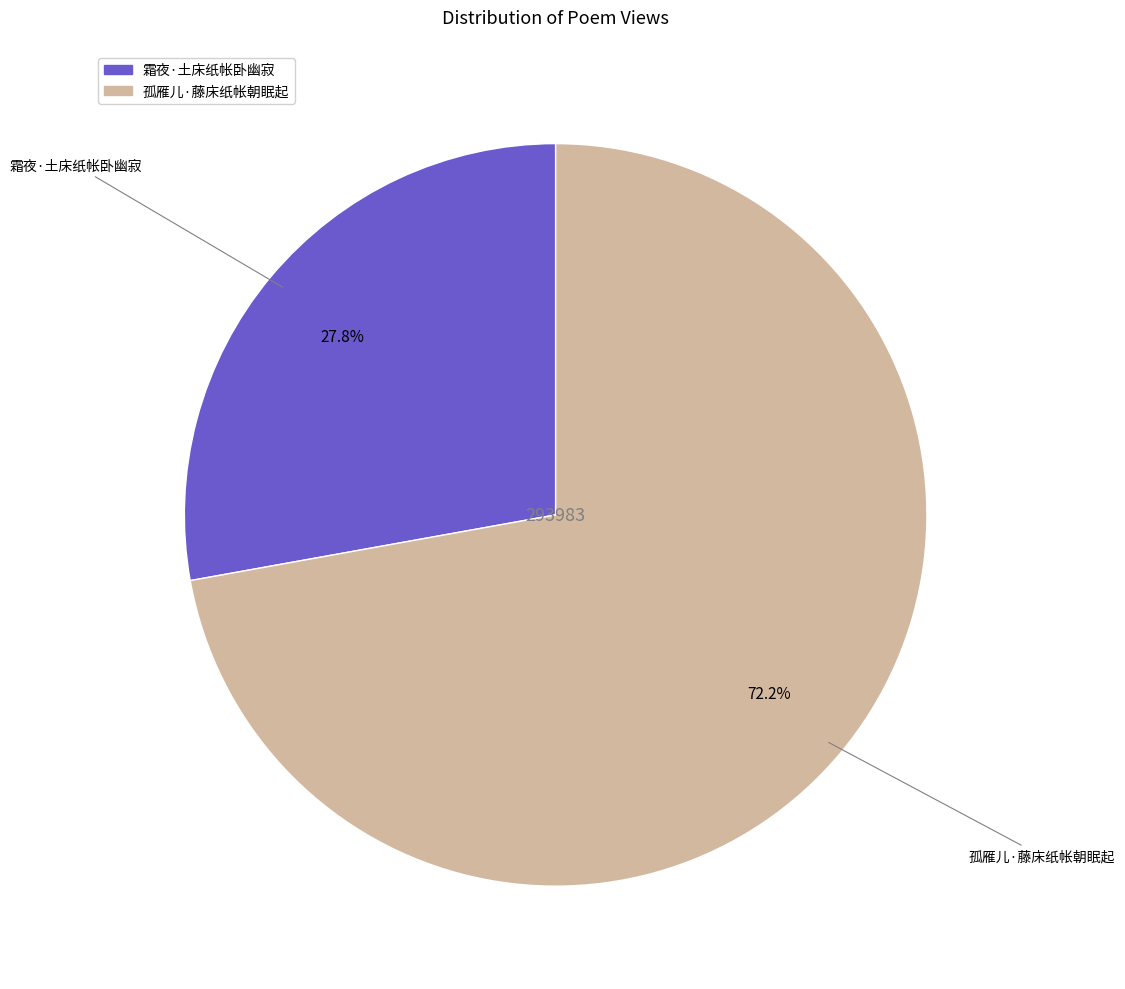

What percentage is NOT represented by 霜夜·土床纸帐卧幽寂?

72.2%